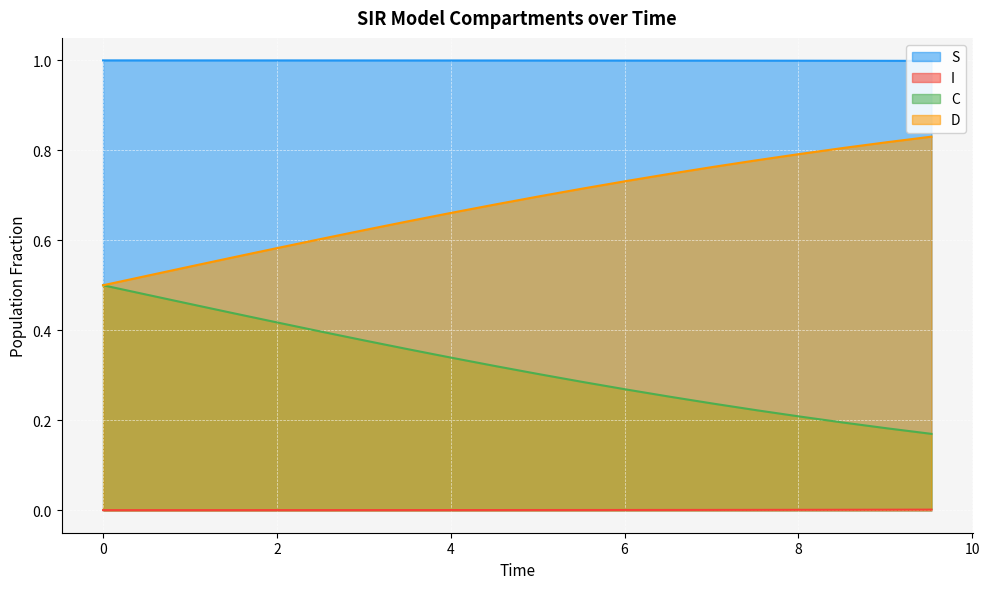

Reading right to left, transcribe all the data shown in this chart.

S: 1.0	1.0	1.0	1.0	1.0	1.0	1.0	1.0	1.0	1.0	1.0	1.0	1.0	1.0	1.0	1.0	1.0	1.0	1.0	1.0
I: 0.0	0.0	0.0	0.0	0.0	0.0	0.0	0.0	0.0	0.0	0.0	0.0	0.0	0.0	0.0	0.0	0.0	0.0	0.0	0.0
C: 0.2	0.2	0.2	0.2	0.2	0.2	0.3	0.3	0.3	0.3	0.3	0.3	0.4	0.4	0.4	0.4	0.4	0.5	0.5	0.5
D: 0.8	0.8	0.8	0.8	0.8	0.8	0.7	0.7	0.7	0.7	0.7	0.7	0.6	0.6	0.6	0.6	0.6	0.5	0.5	0.5